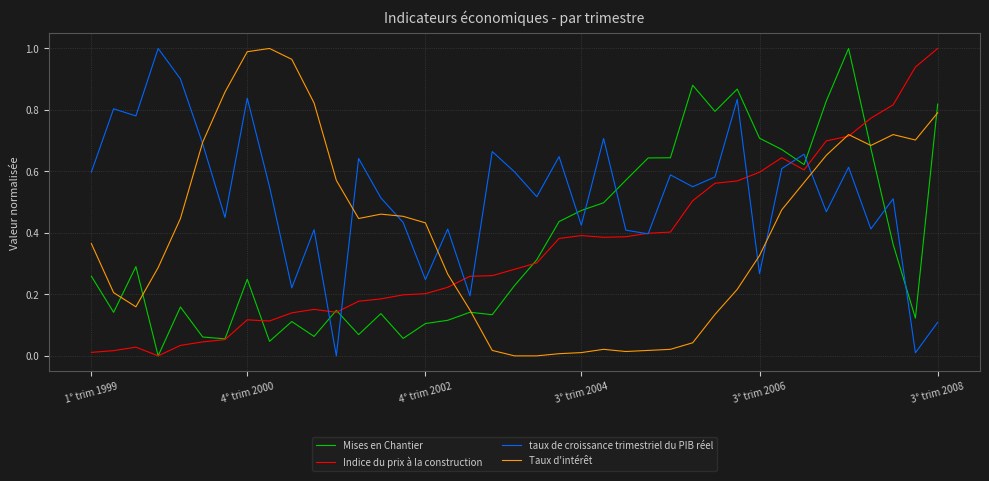

What is the sum of all Taux d'intérêt values?

15.7